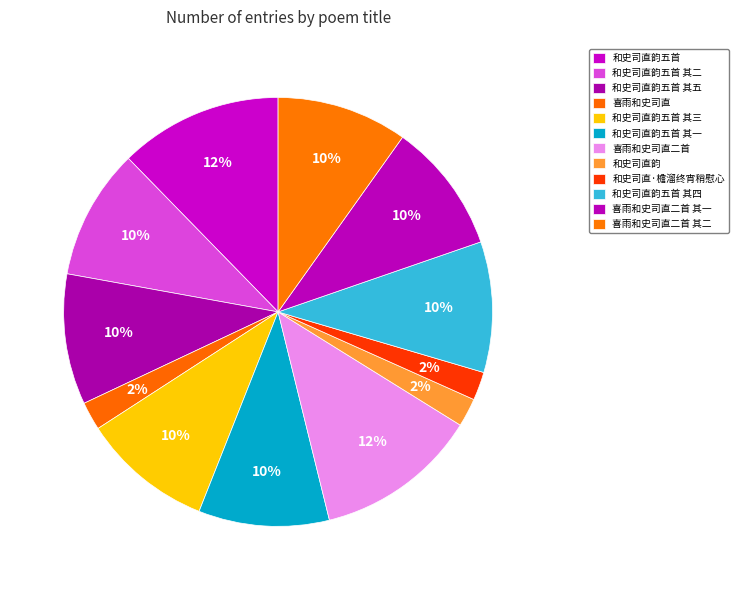

How many segments does this pie chart have?

12